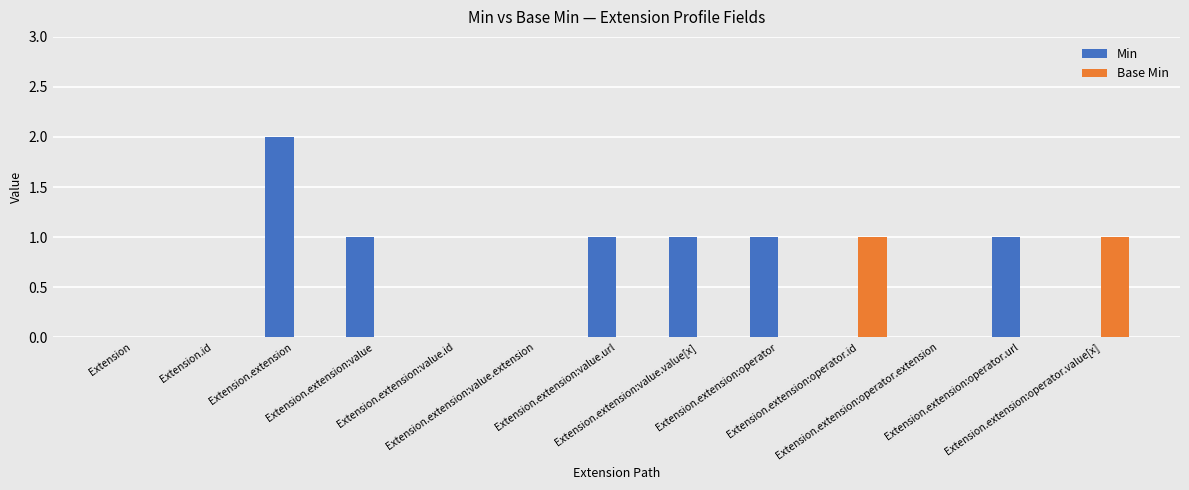

What is the highest value of the Base Min series?

1